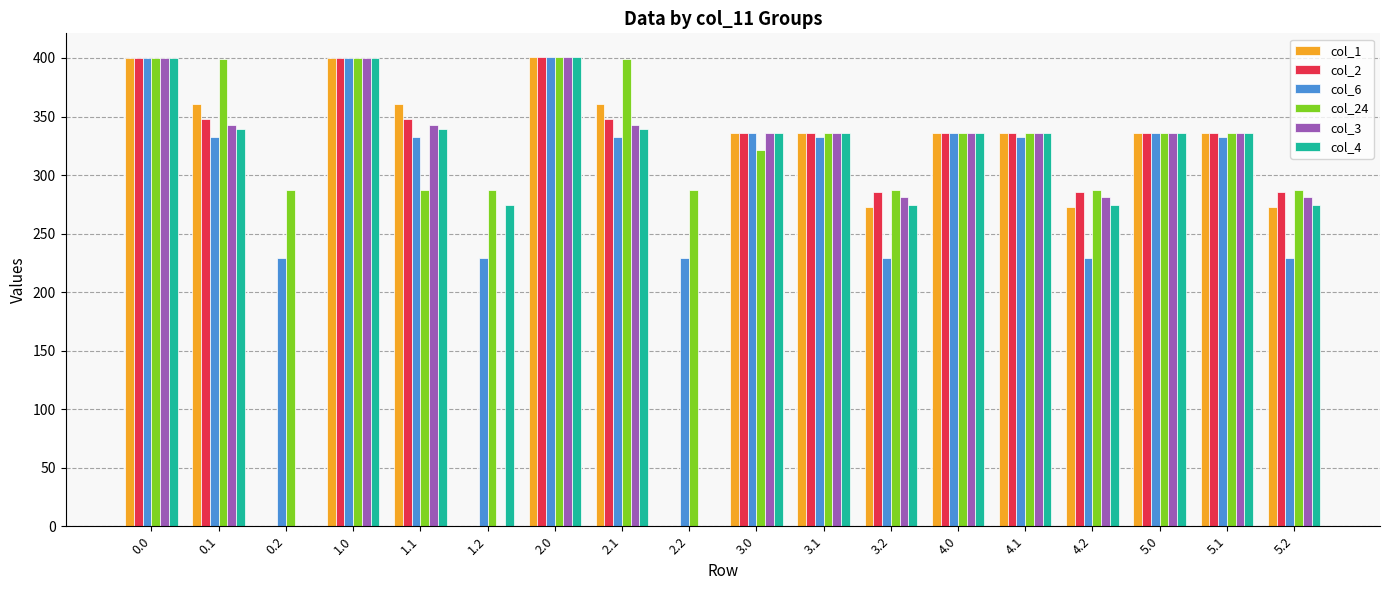

The value of col_4 at 0.1 is 339.6. True or false?

True